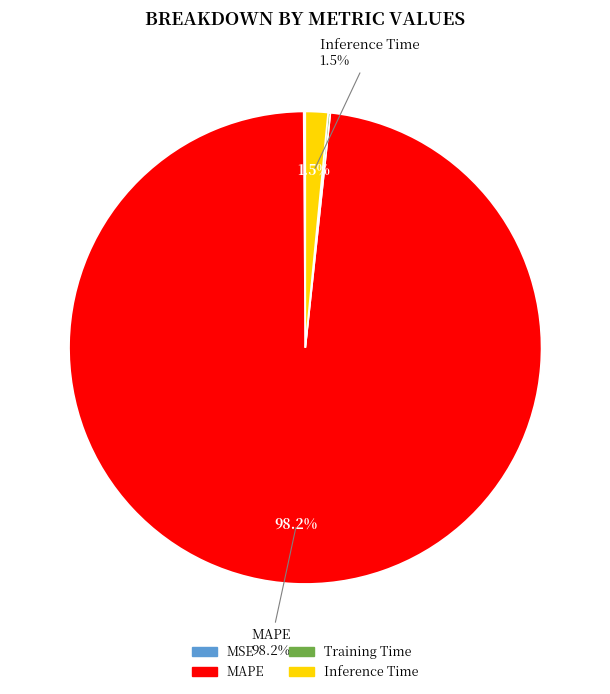

Does any single category account for the majority?

Yes